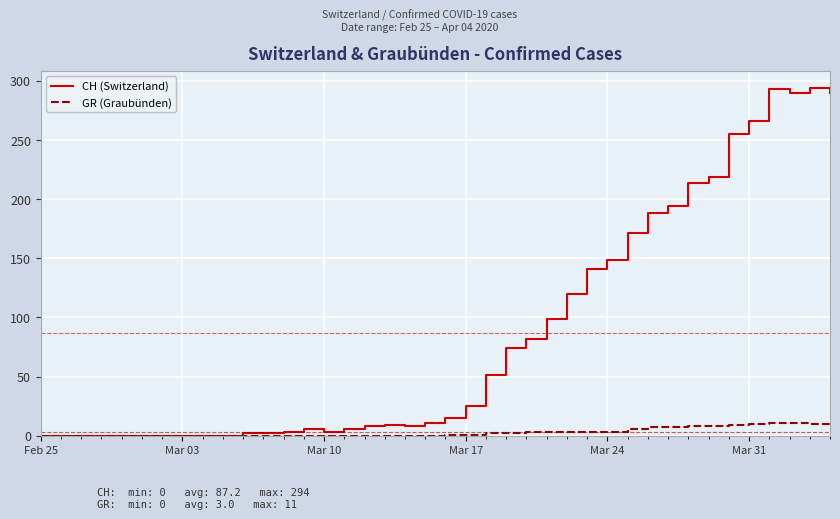

List the series in order of their overall mean, lowest first.

GR (Graubünden), CH (Switzerland)